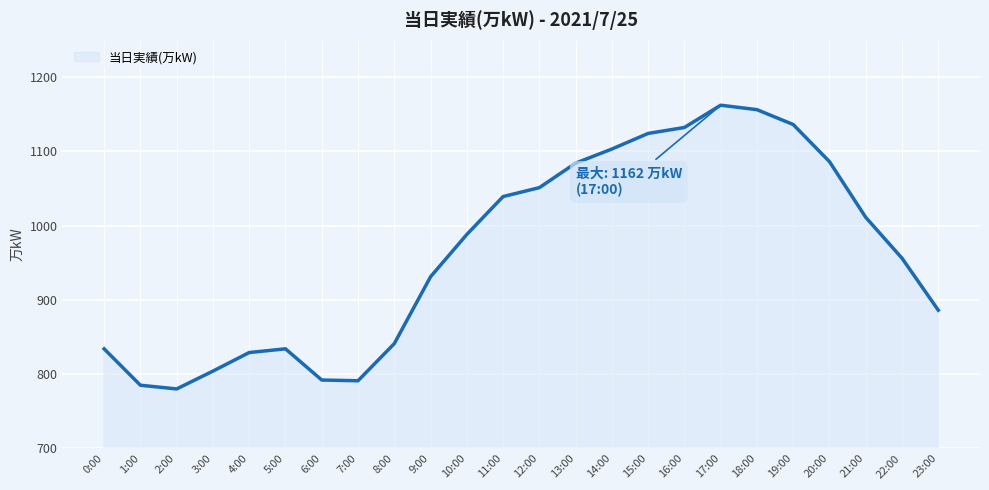

What is the greatest value displayed?

1162